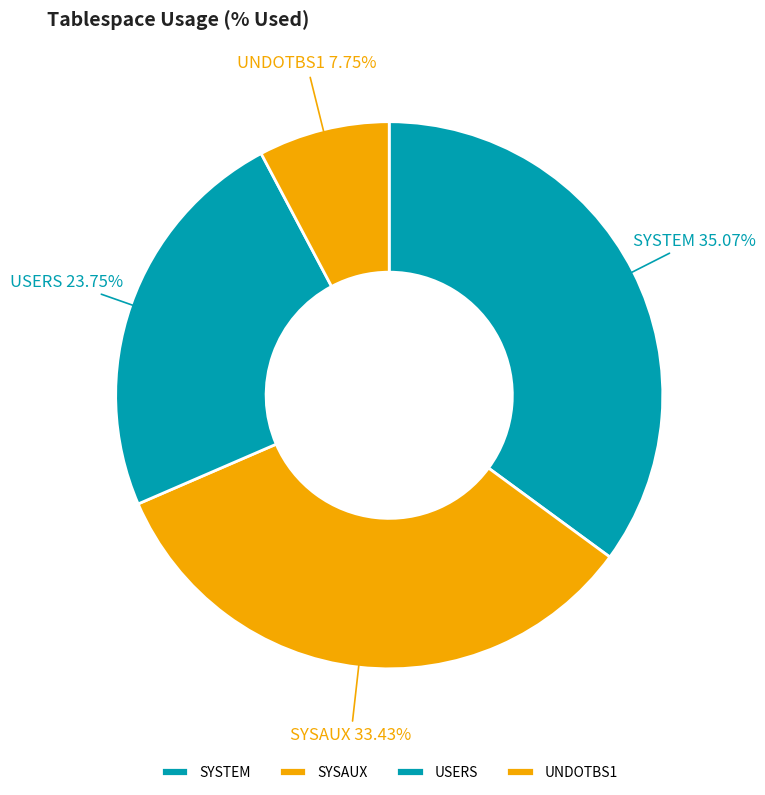

True or false: SYSTEM accounts for 23% of the total.

False